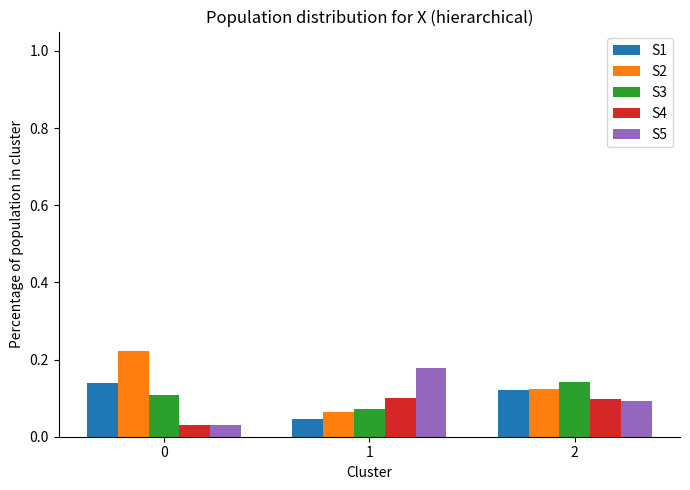

Is the value of S2 at 2 greater than the value of S5 at 2?

Yes